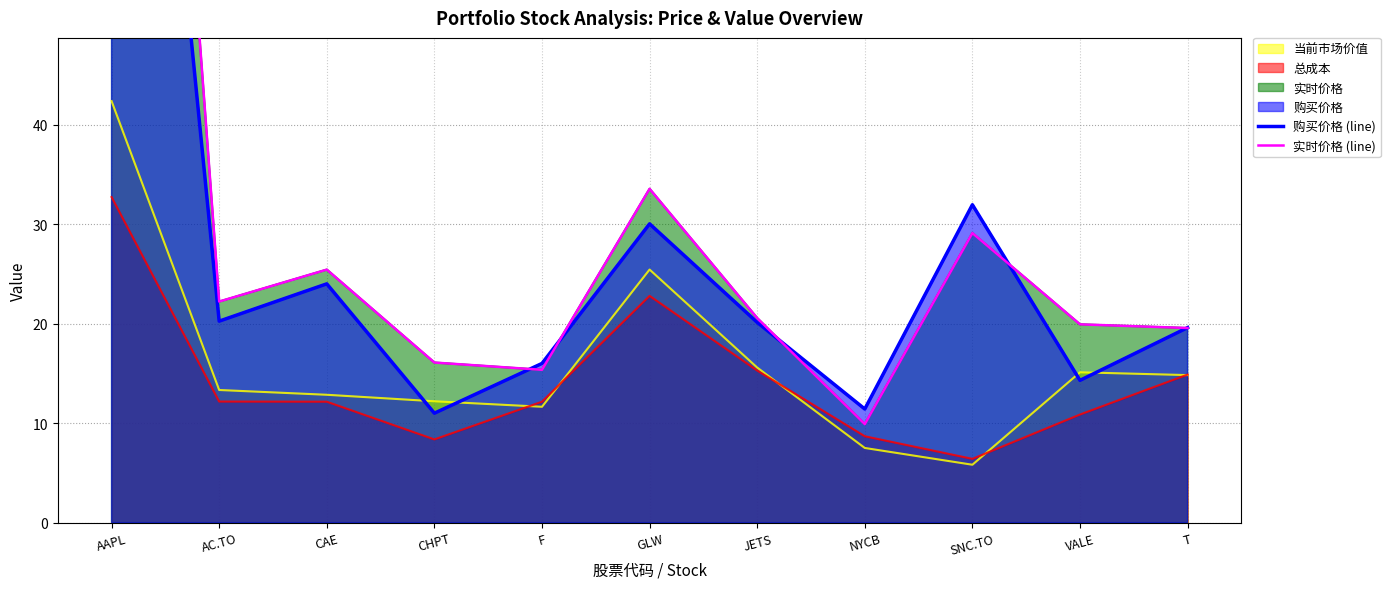

What is the difference between the maximum and minimum values in the 购买价格 (line) series?

118.4